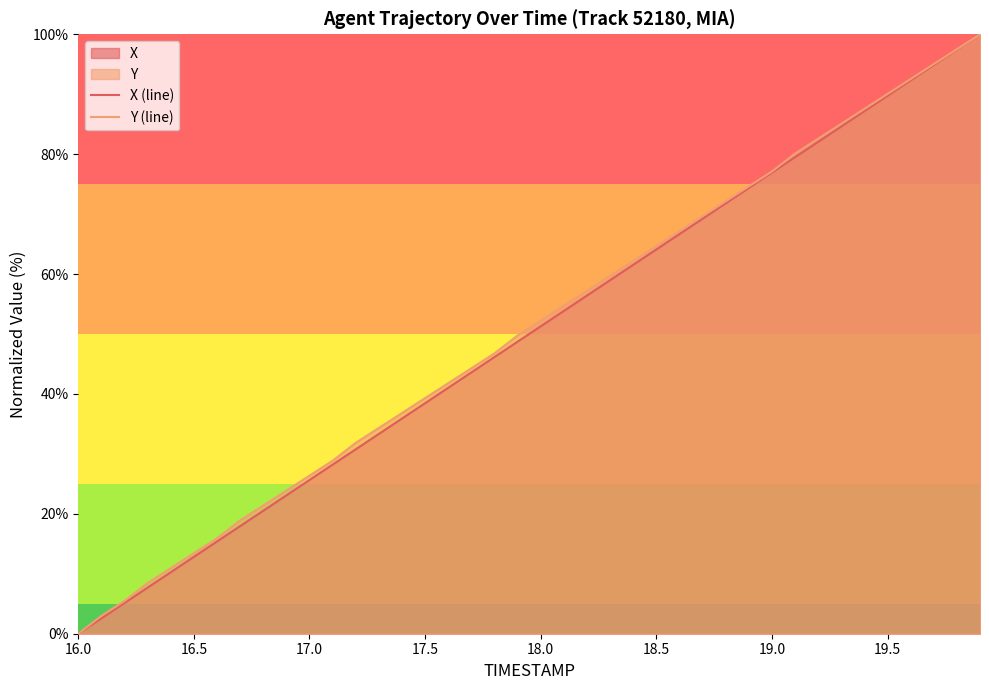

What is the maximum value for Y (line)?

100.0